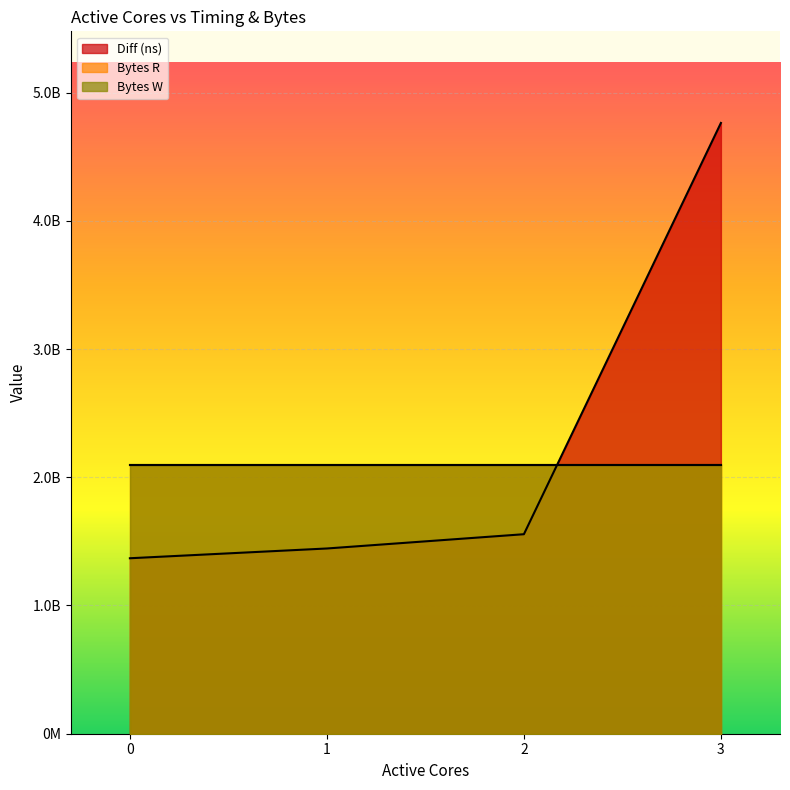

List the series in order of their peak value, lowest first.

Bytes R, Bytes W, Diff (ns)